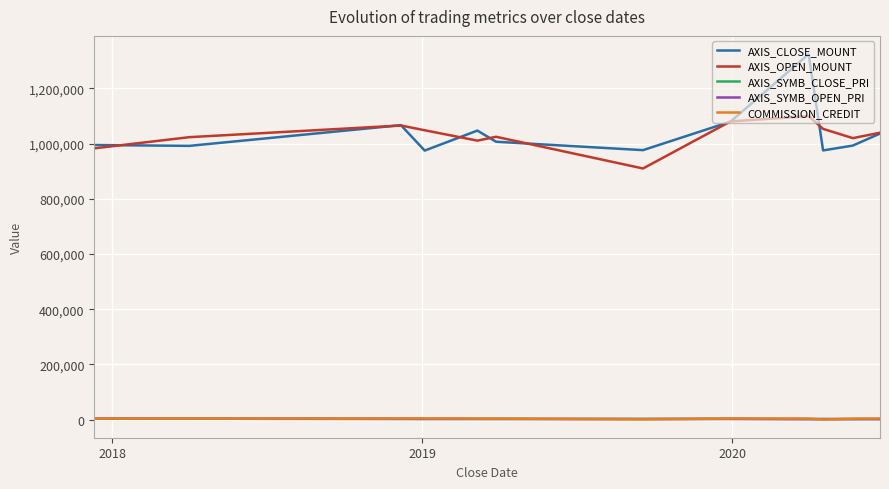

True or false: AXIS_SYMB_OPEN_PRI and AXIS_OPEN_MOUNT cross at least once.

False